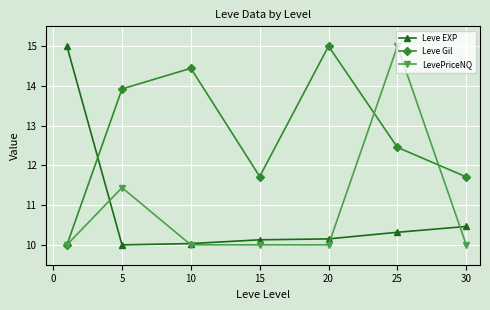

At how many categories does at least one series exceed 13?

5